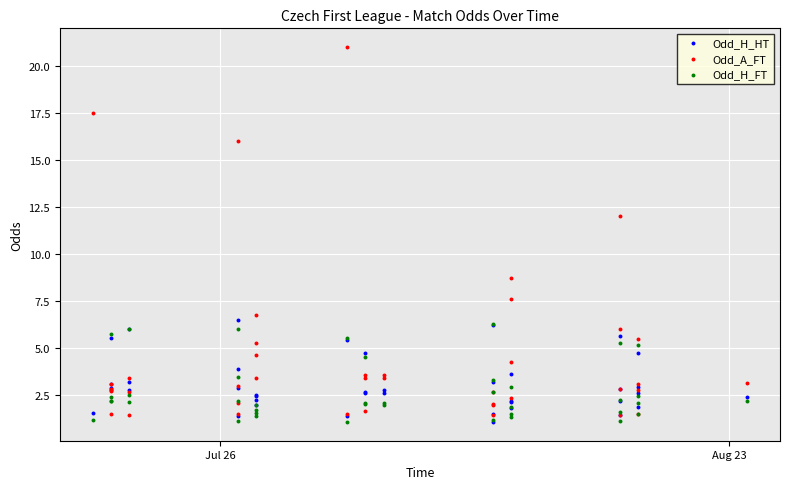

Which series contains the highest Y value?

Odd_A_FT